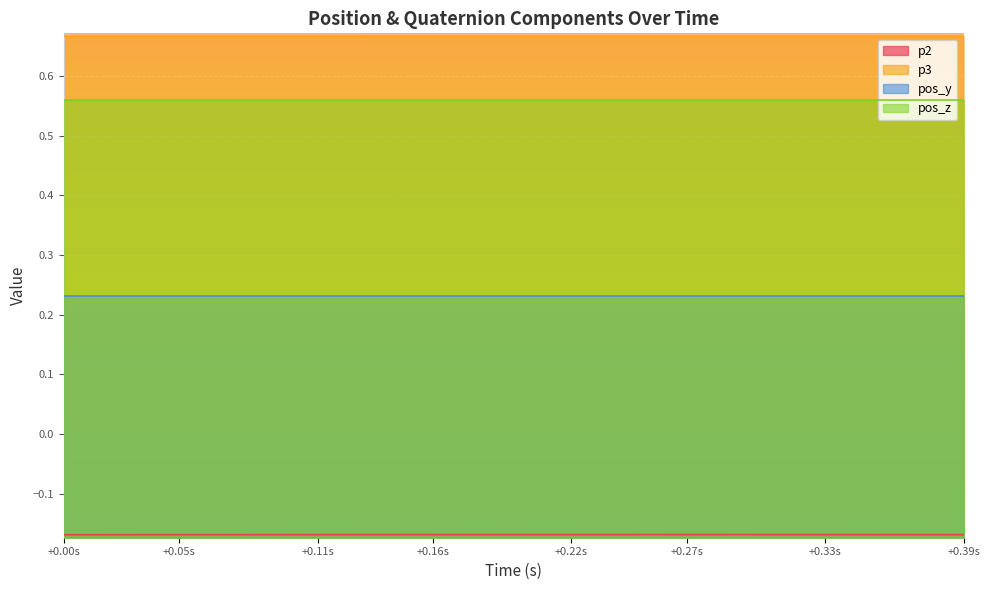

True or false: p3 and p2 cross at least once.

False